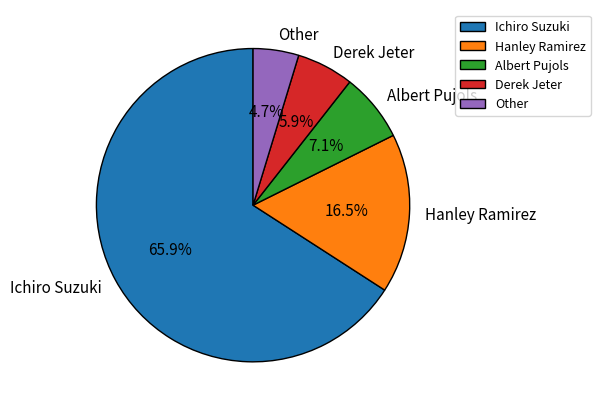

Which slice is the largest?

Ichiro Suzuki